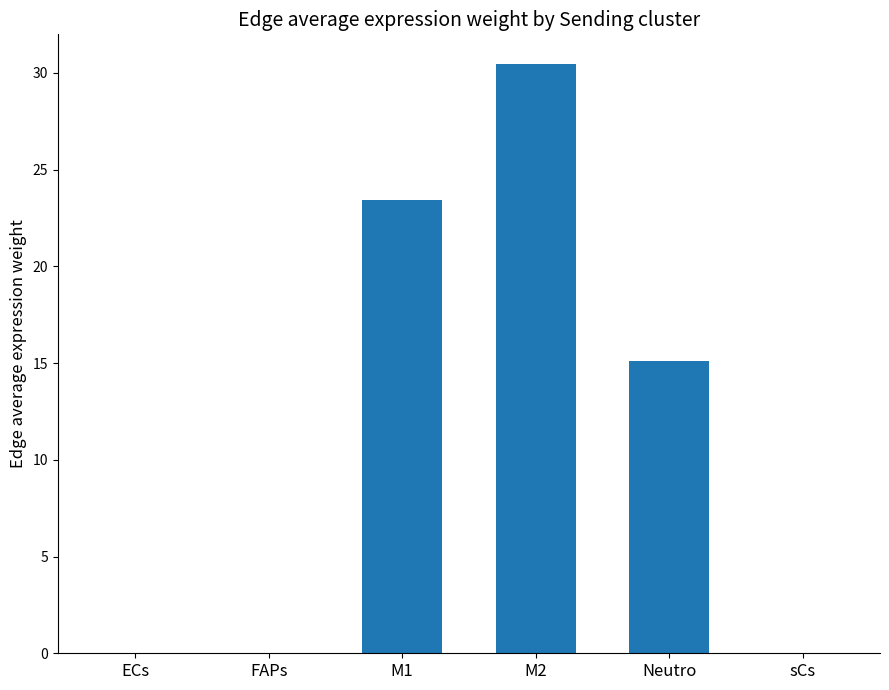

The value at M1 is 33.9. True or false?

False